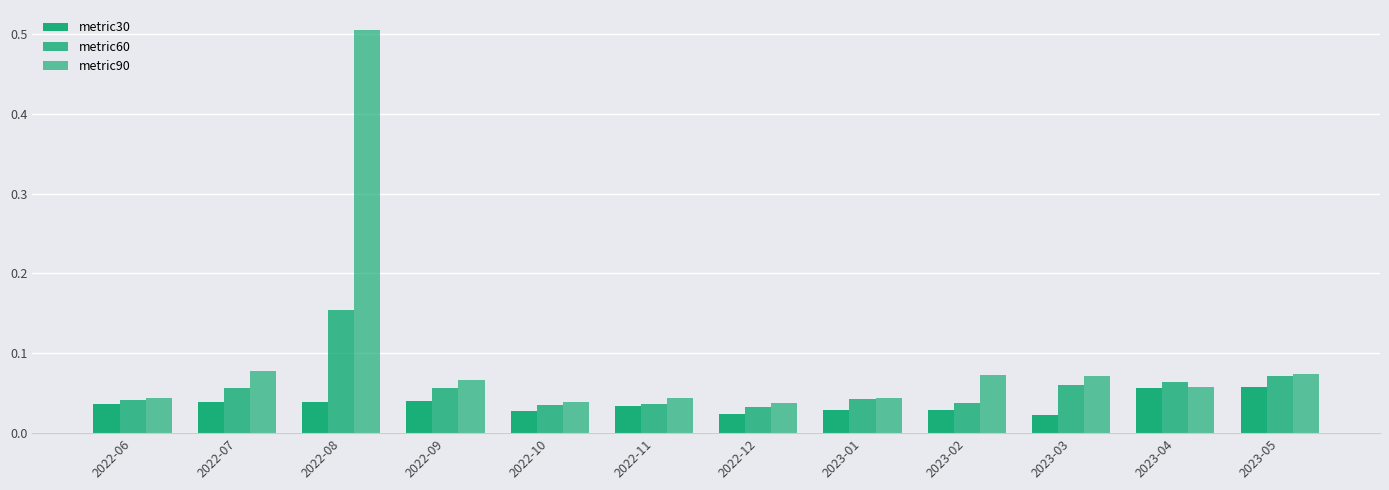

How many series are shown in this chart?

3